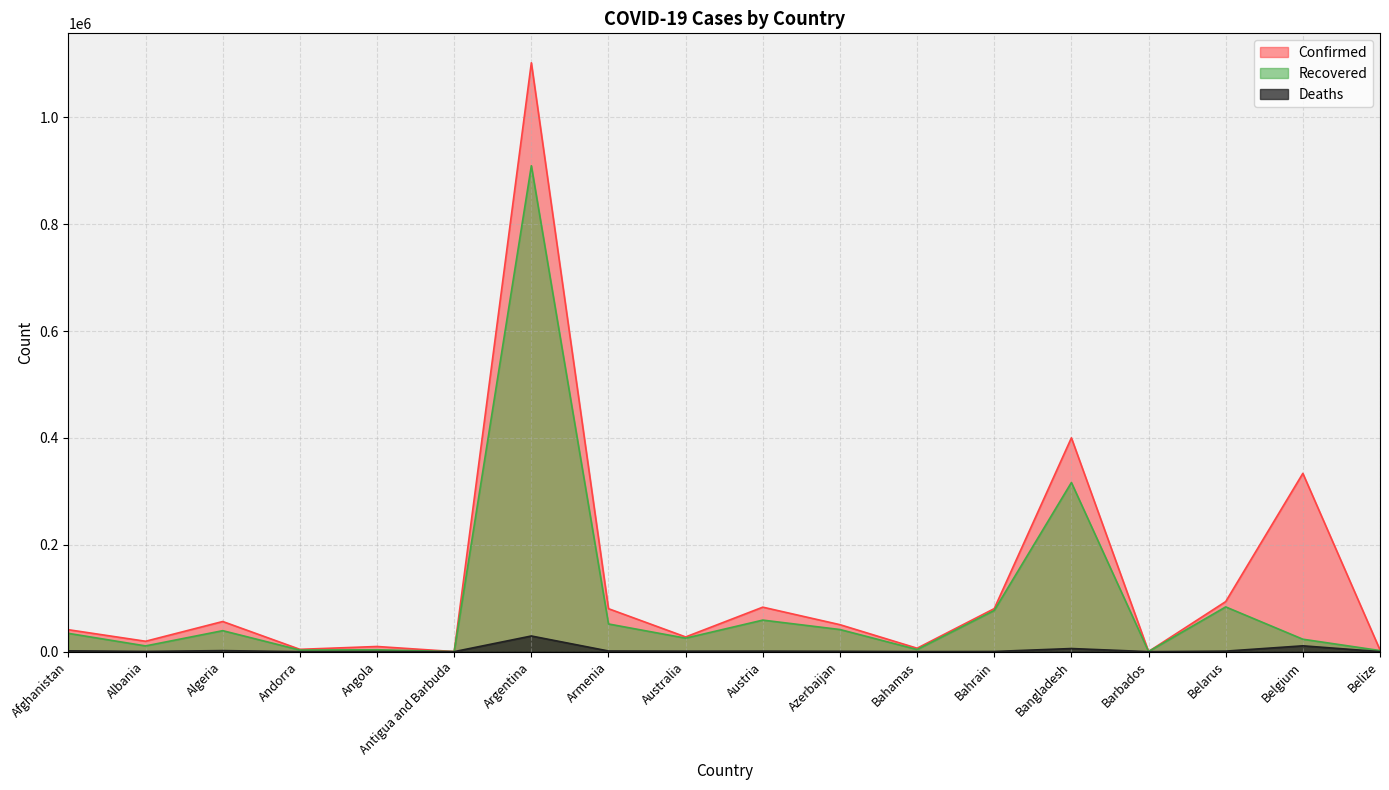

How many interior local valleys does the Deaths series have?

6